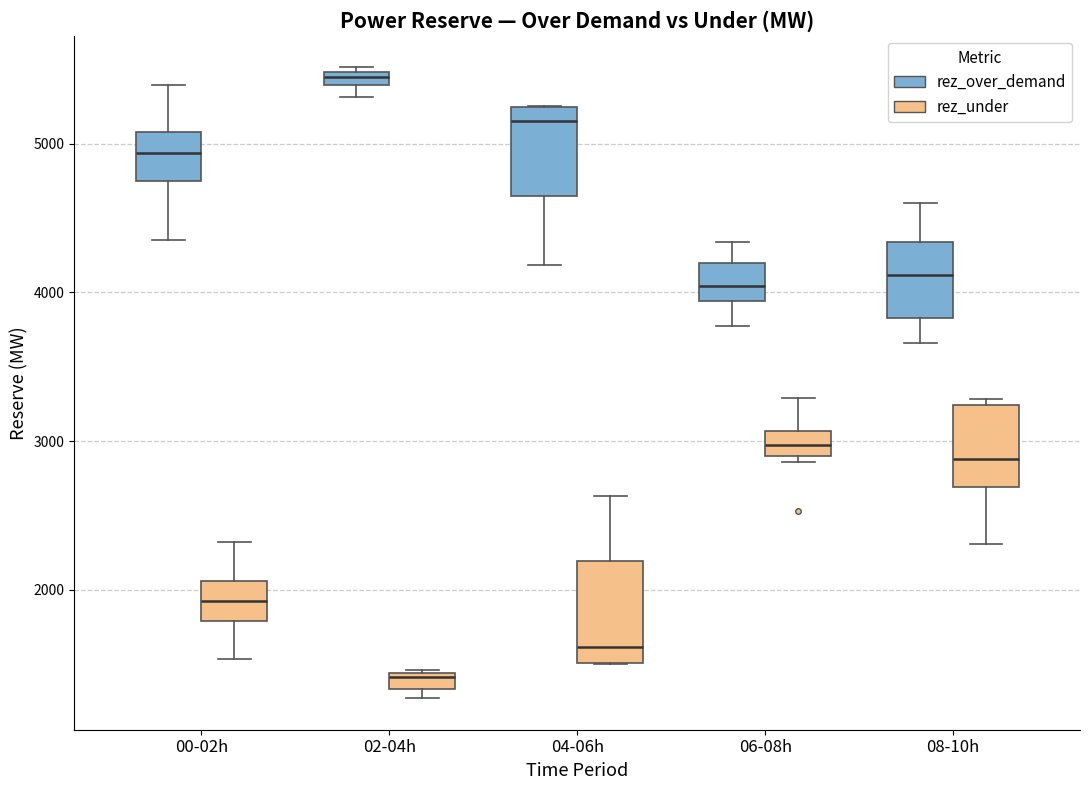

Which box's median line is the highest?

02-04h (rez_over_demand)